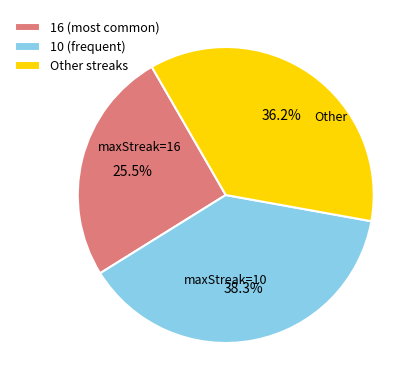

Is there any slice that represents more than half of the pie?

No